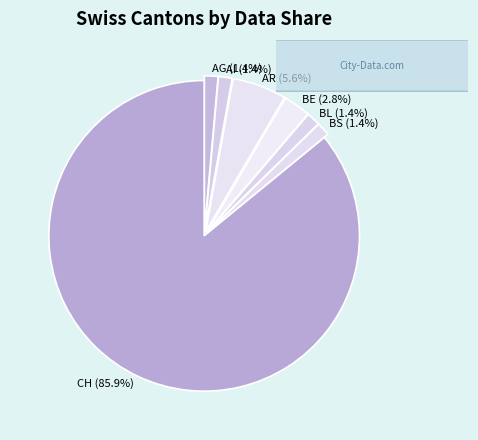

How many slices are in this pie chart?

7